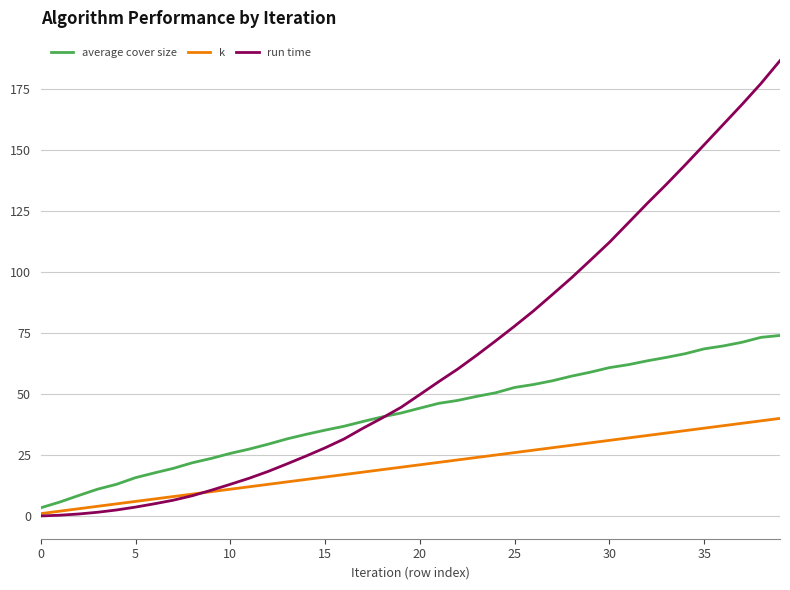

What are all the series names shown in the legend?

average cover size, k, run time